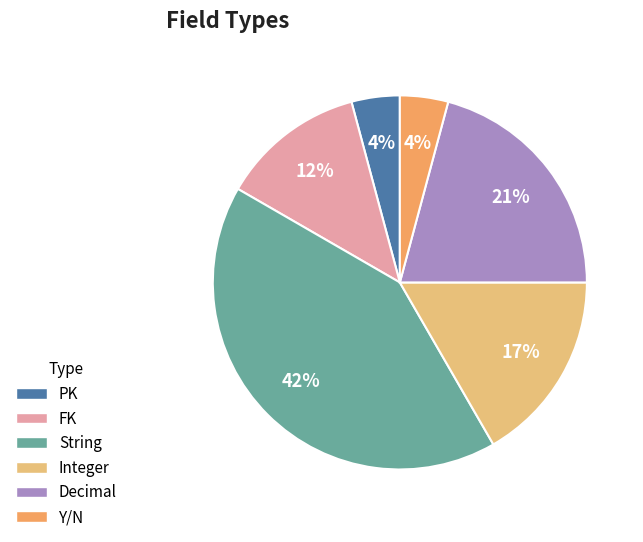

To the nearest percent, what is the average slice percentage?

17%